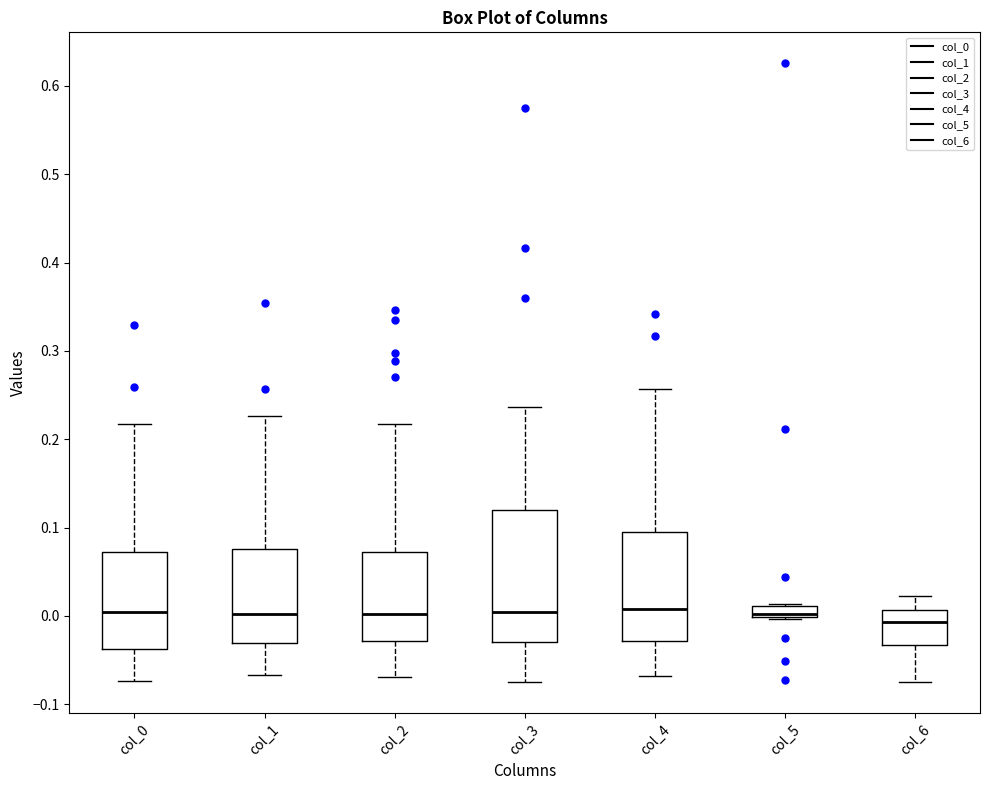

Which box is the tallest, from its lower edge to its upper edge?

col_3